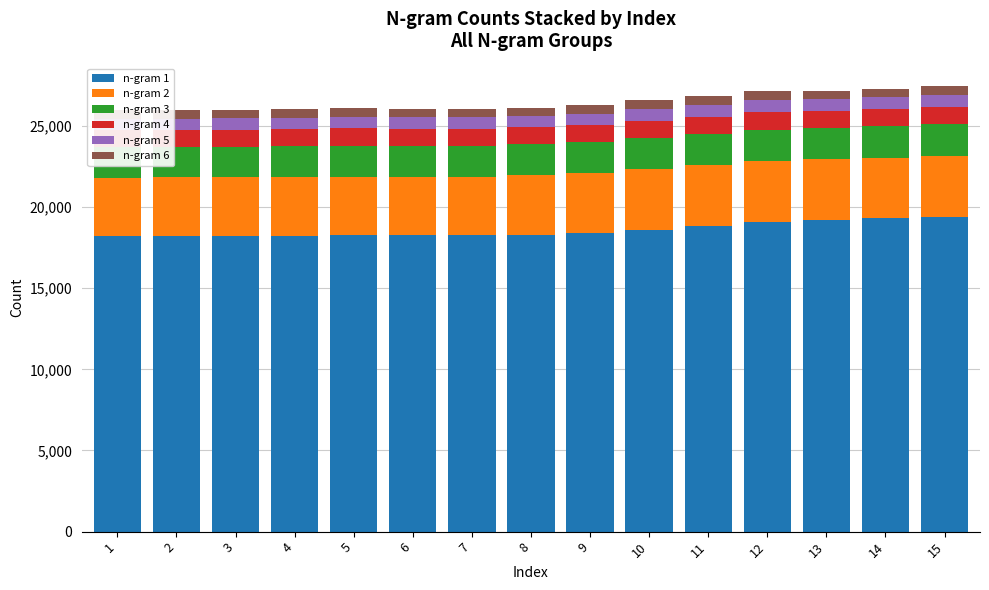

Is it true that n-gram 2 equals 3720 at 11?

True